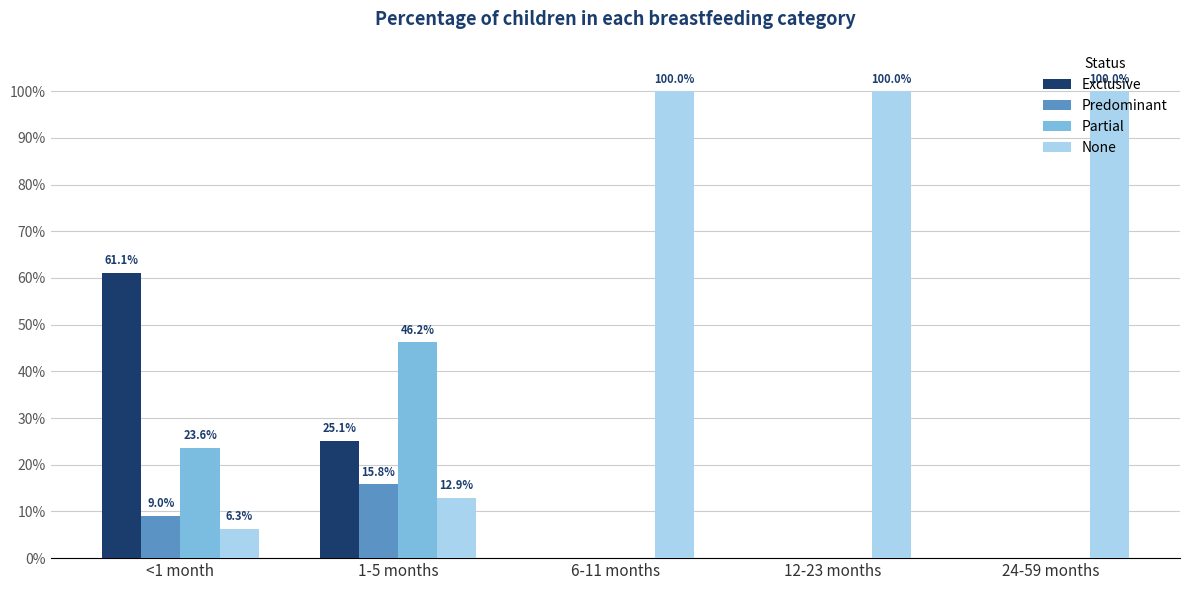

Rank the series at 6-11 months from highest to lowest value.

None, Exclusive, Predominant, Partial